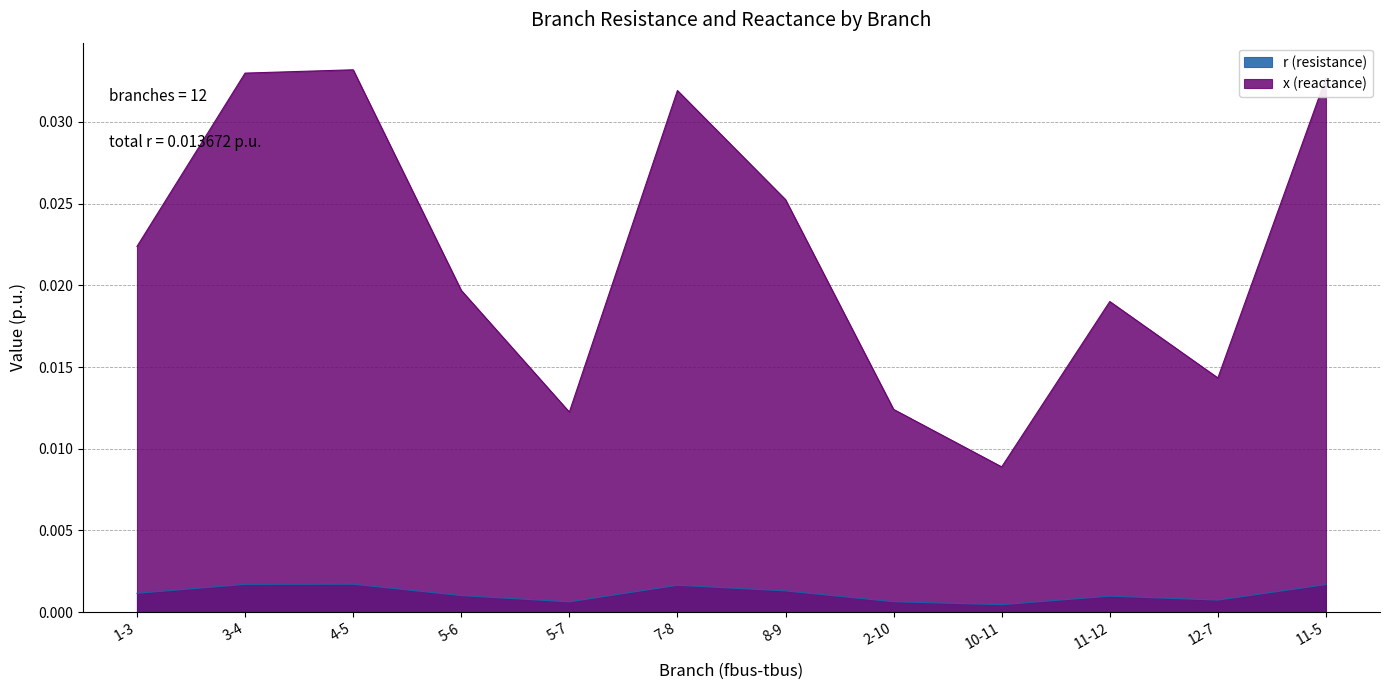

True or false: x (reactance) has more than 2 interior local peaks.

True